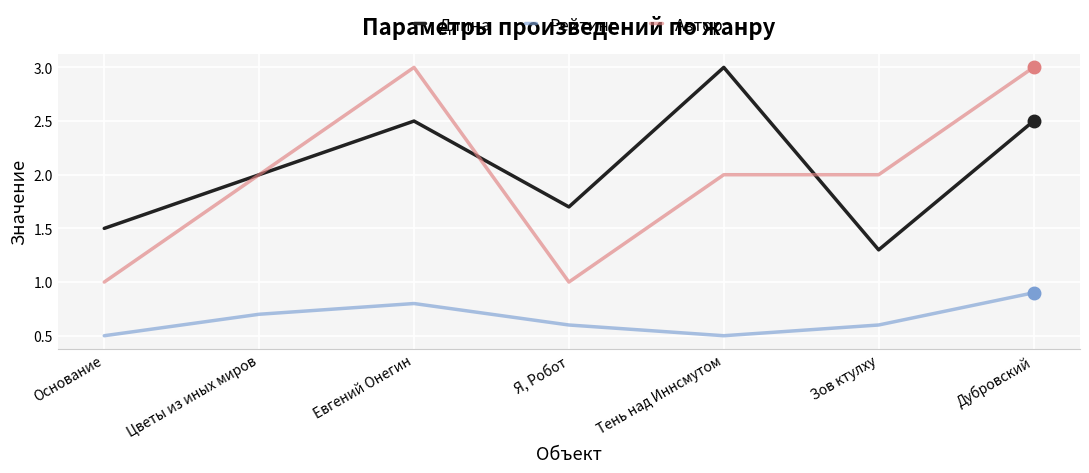

What is the minimum value for Длина?

1.3